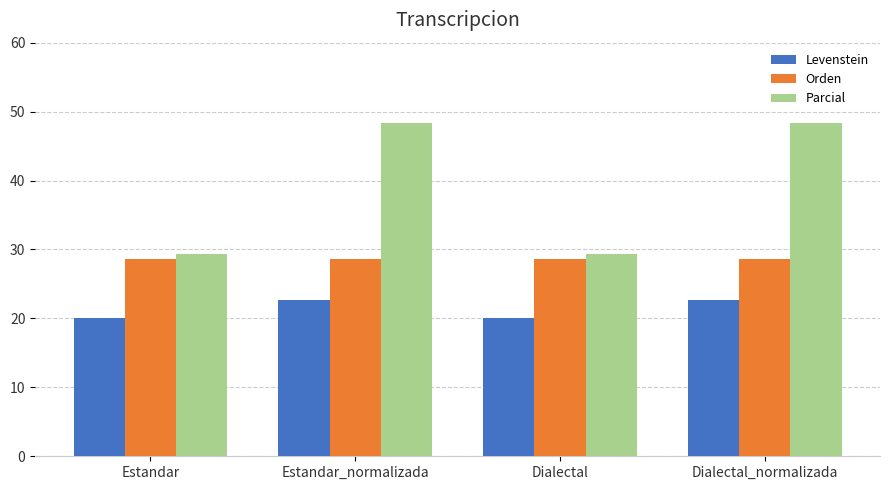

What is the total value across all series at Dialectal?

78.0